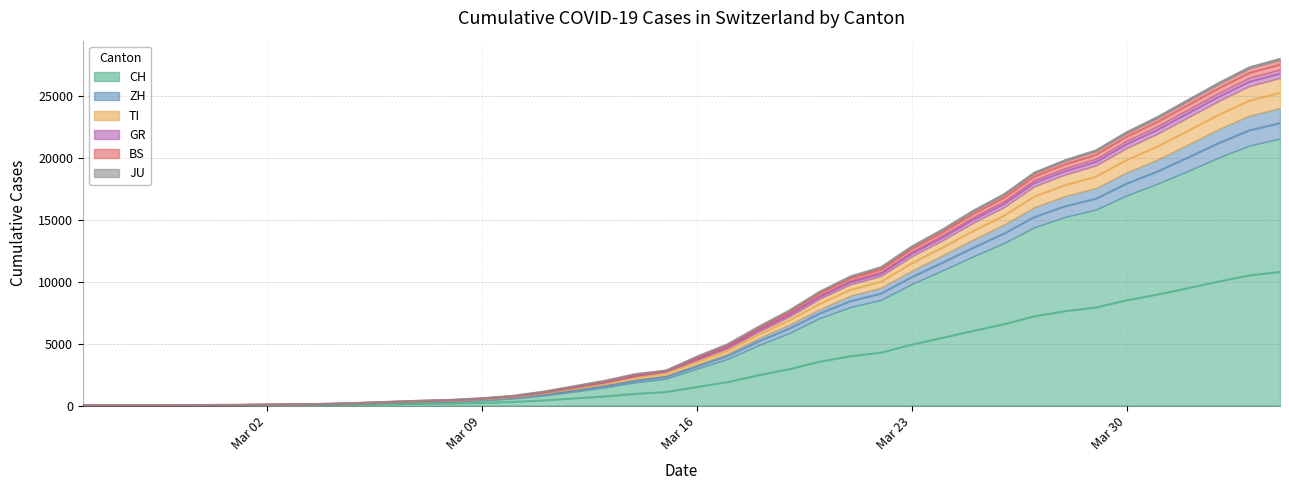

At which category is the sum across all series the highest?

2020-04-04